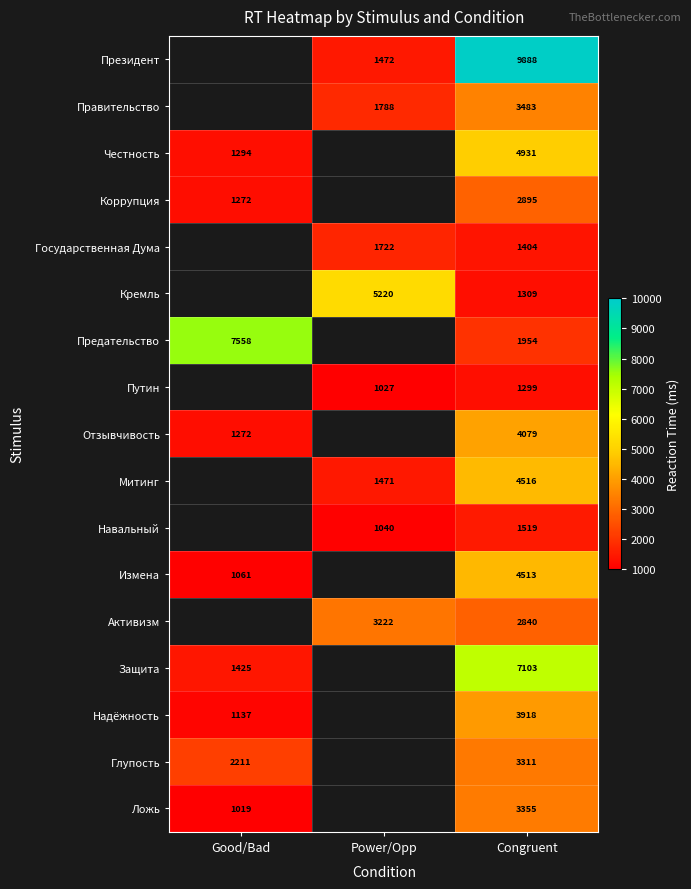

What is the sum of the Предательство values at Congruent and Good/Bad?

9512